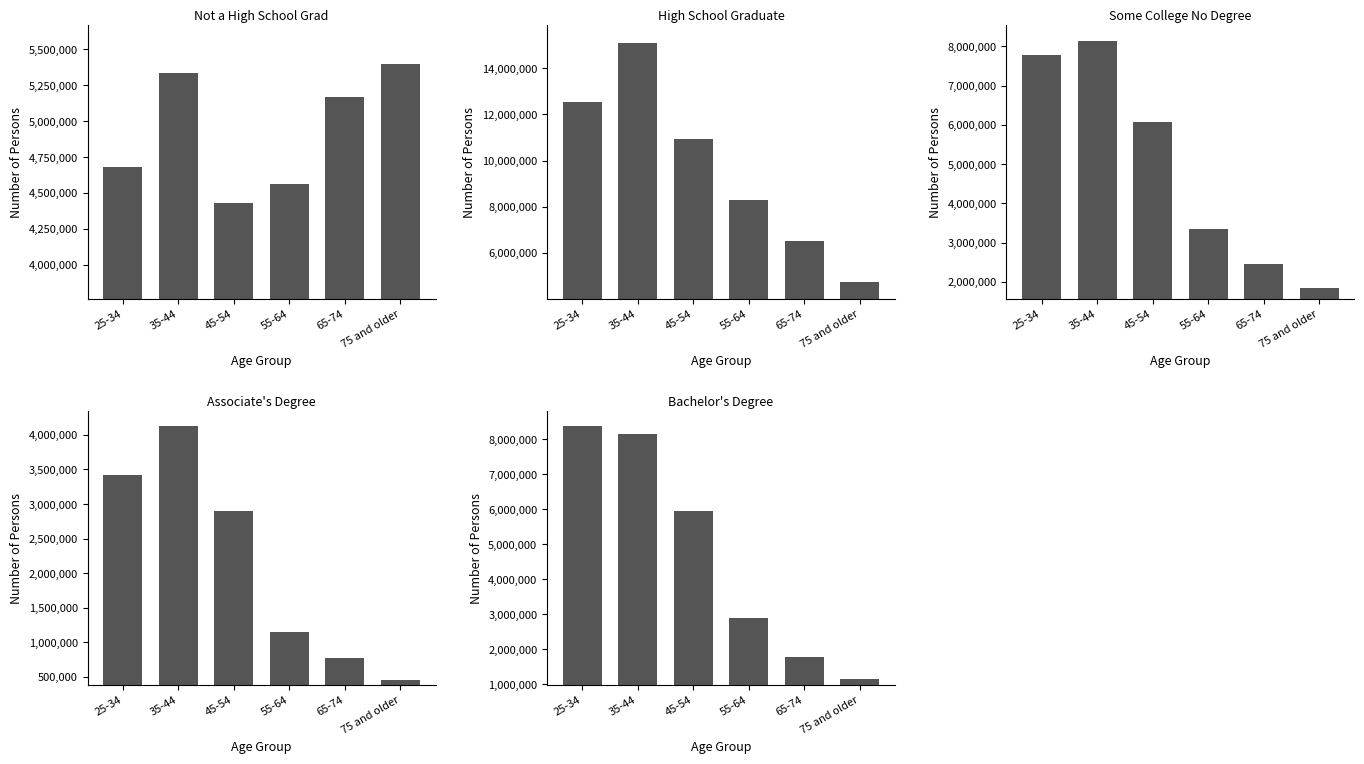

The value of Some College No Degree at 45-54 is 6062324. True or false?

True